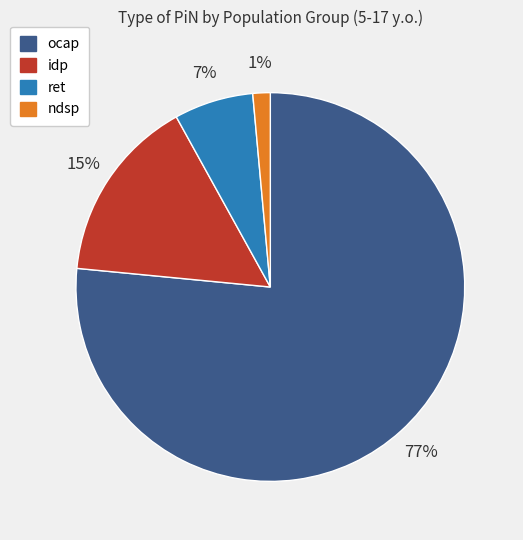

Which category accounts for the majority?

ocap